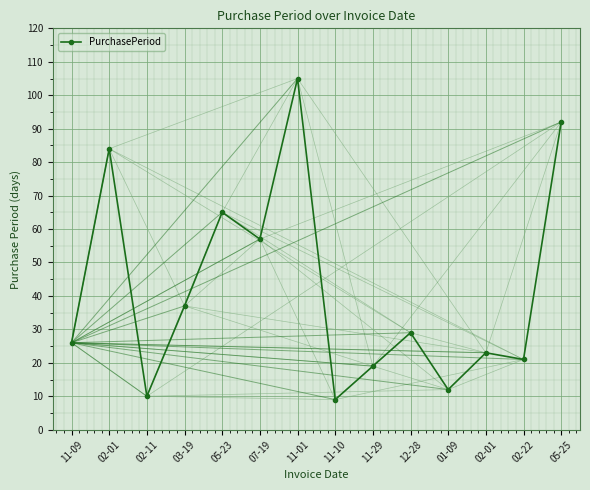

Count the number of data series in this chart.

1